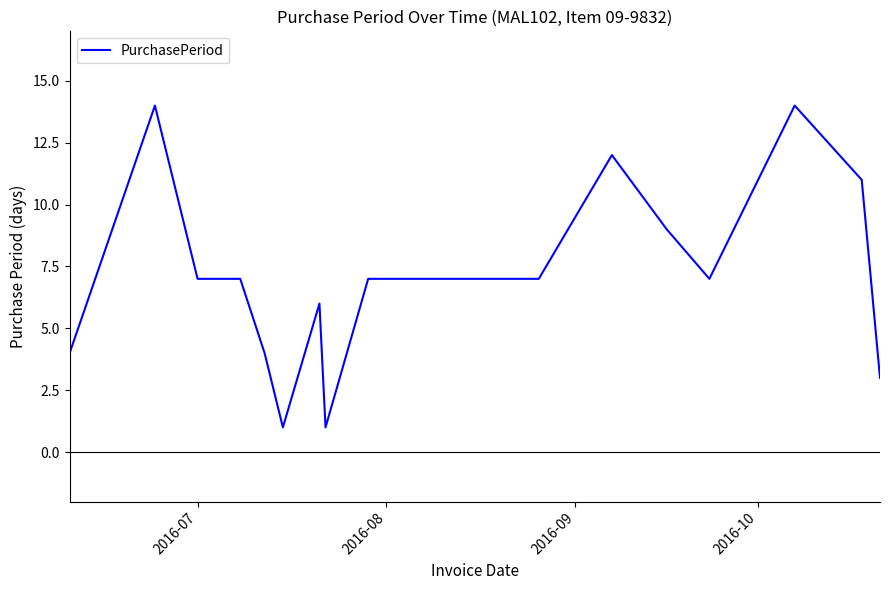

Reading left to right, list all the values displayed in this chart.

4	14	7	7	4	2	1	6	1	7	7	7	7	7	12	9	7	14	11	3